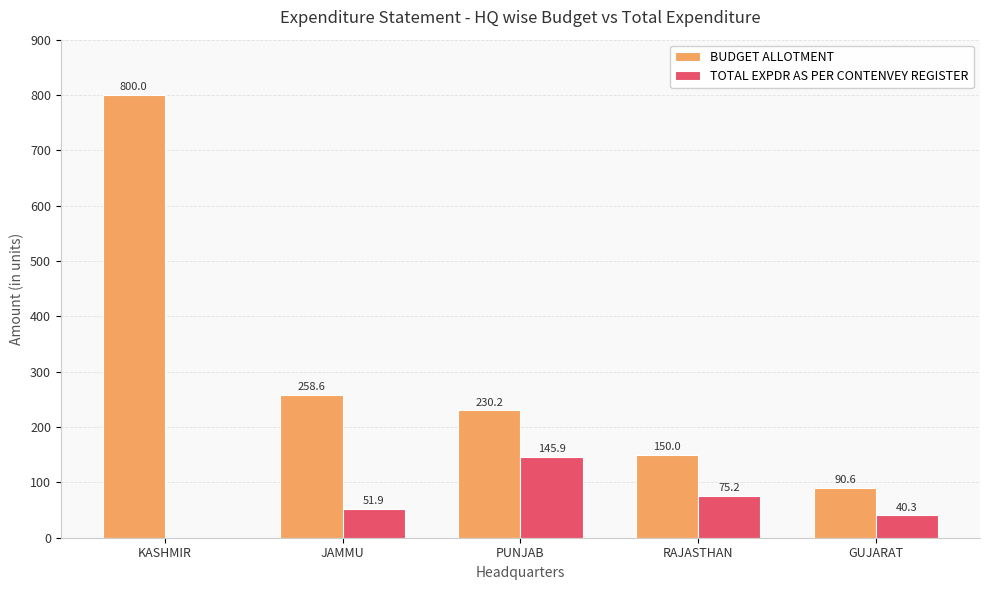

Where is TOTAL EXPDR AS PER CONTENVEY REGISTER nearest to the value 72?

RAJASTHAN